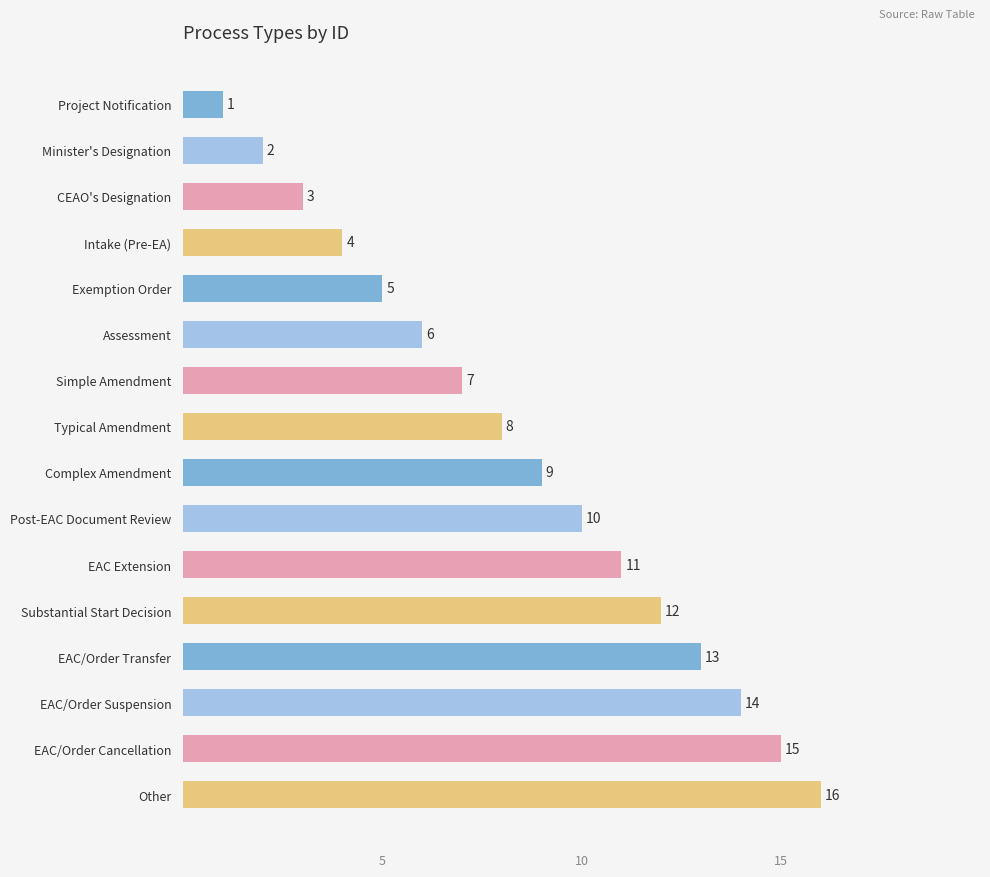

Does the chart contain any negative values?

No